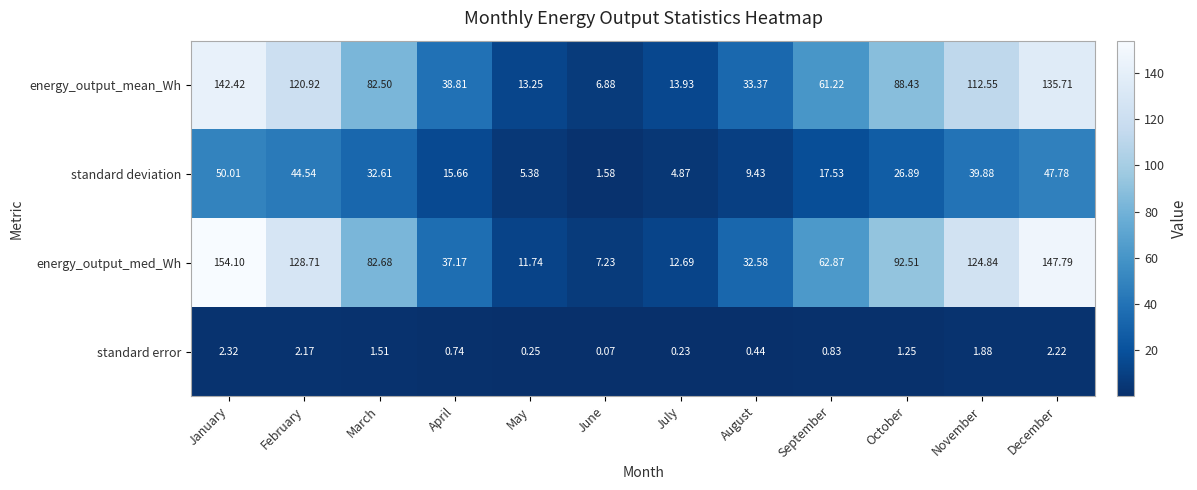

How many categories are shown in the chart?

12